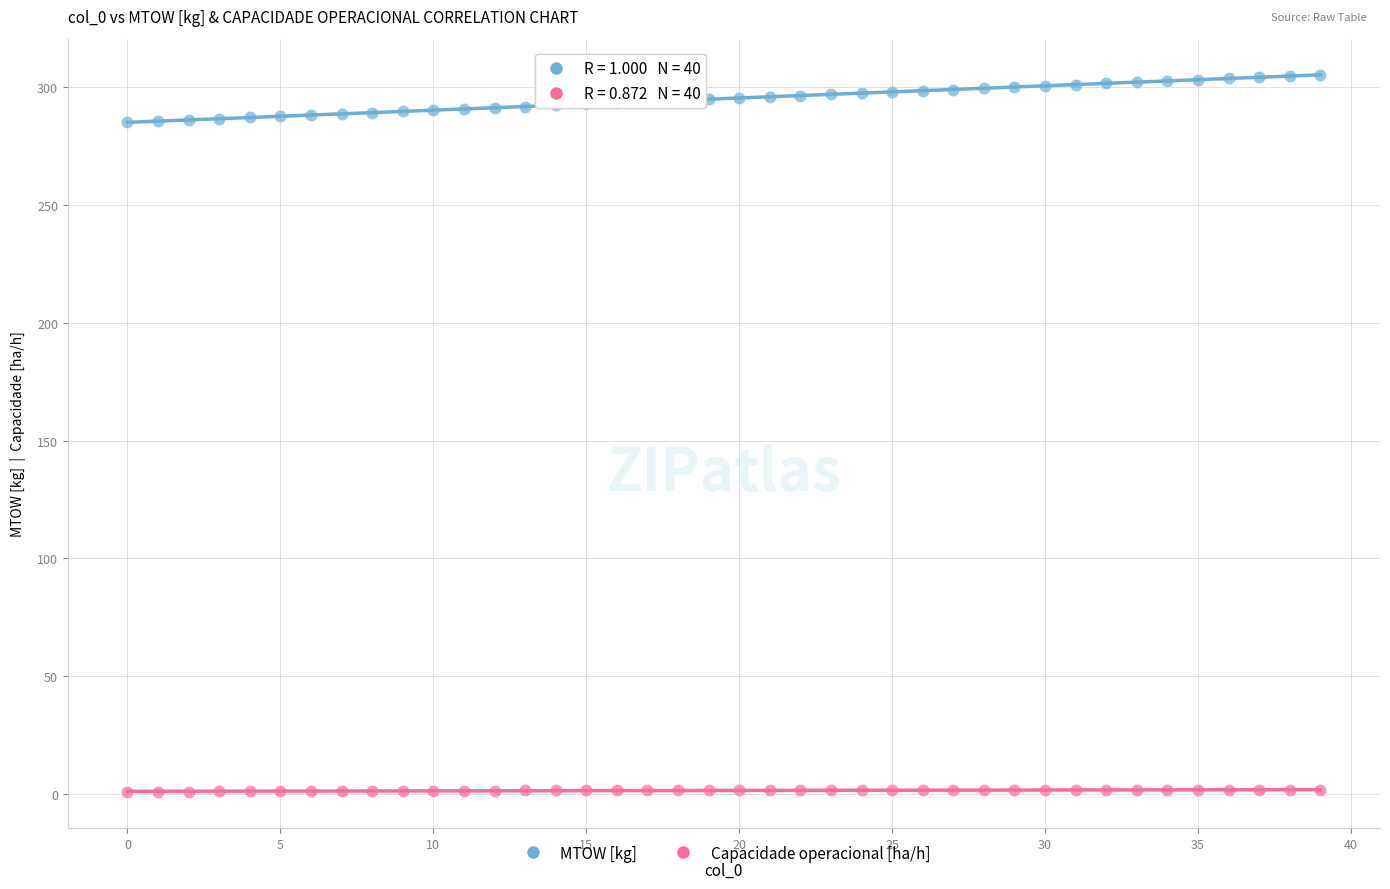

What are all the series names shown in the legend?

MTOW [kg], Capacidade operacional [ha/h]